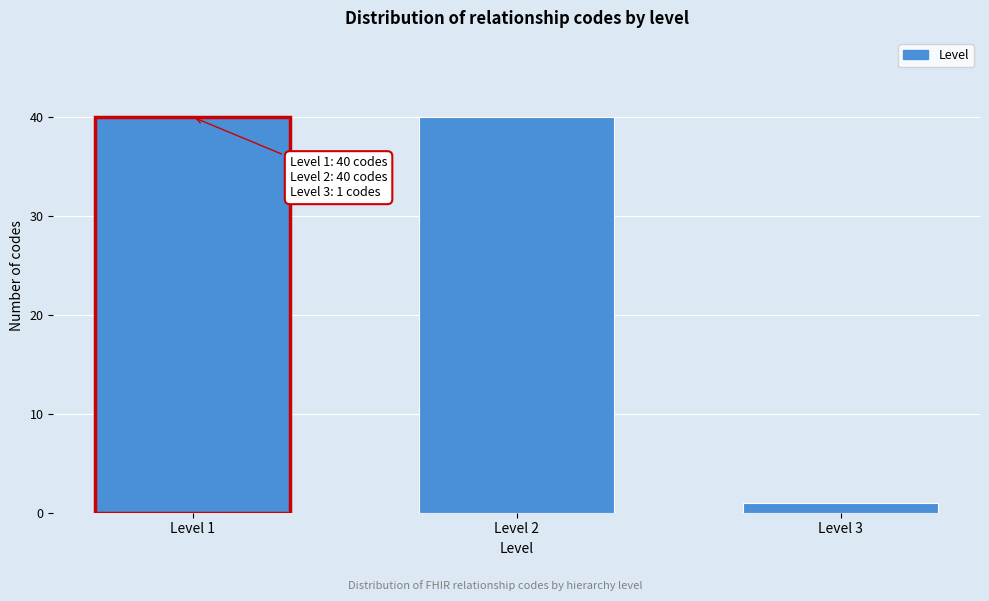

Reading left to right, list all the values displayed in this chart.

Level 1=40	Level 2=40	Level 3=1